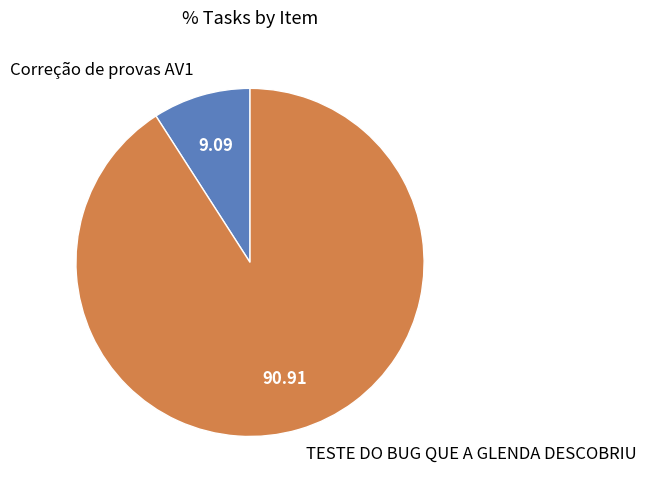

Rank the categories by value from lowest to highest.

Correção de provas AV1, TESTE DO BUG QUE A GLENDA DESCOBRIU